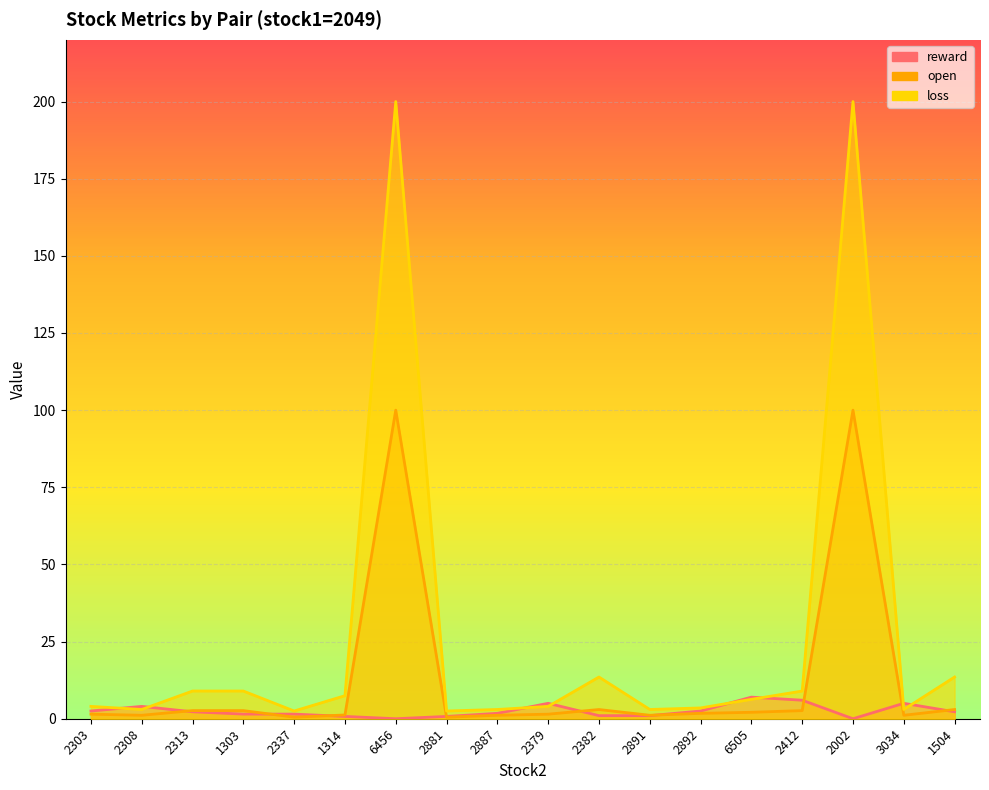

Rank the series by their average value, from highest to lowest.

loss, open, reward